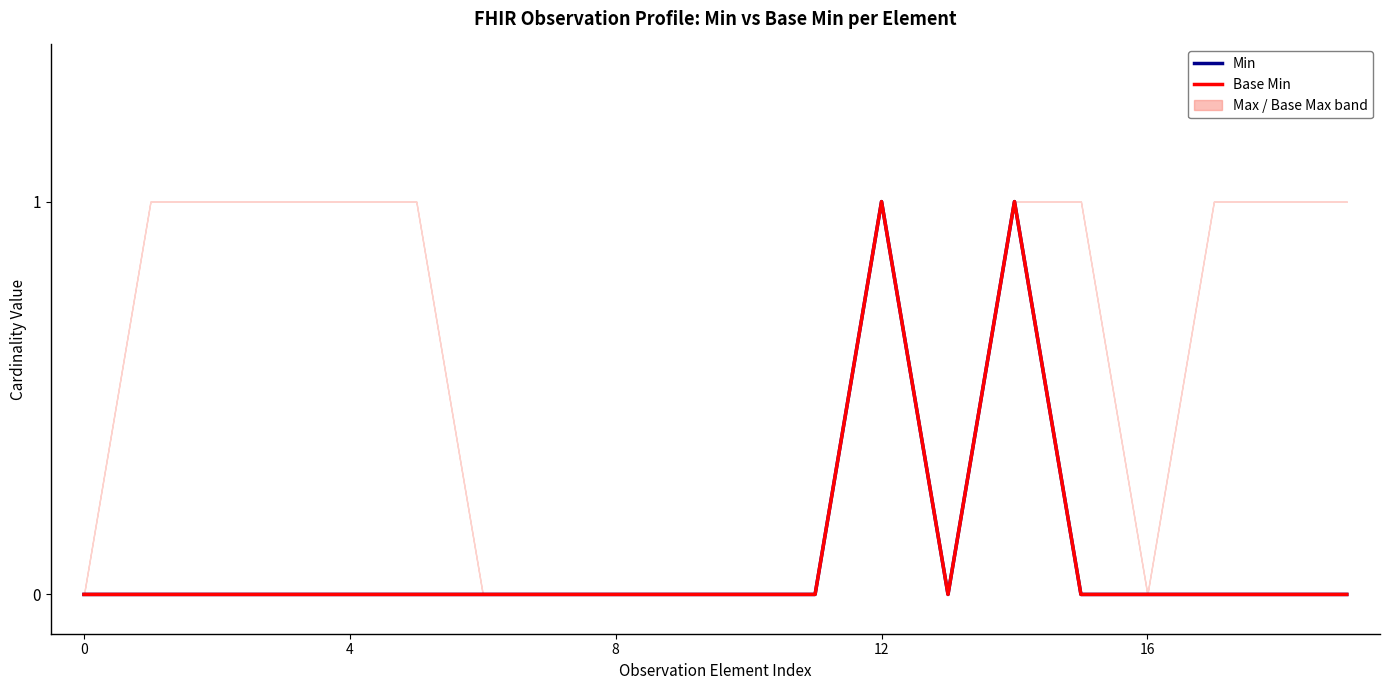

What is the label of the 13th point from the left?

12